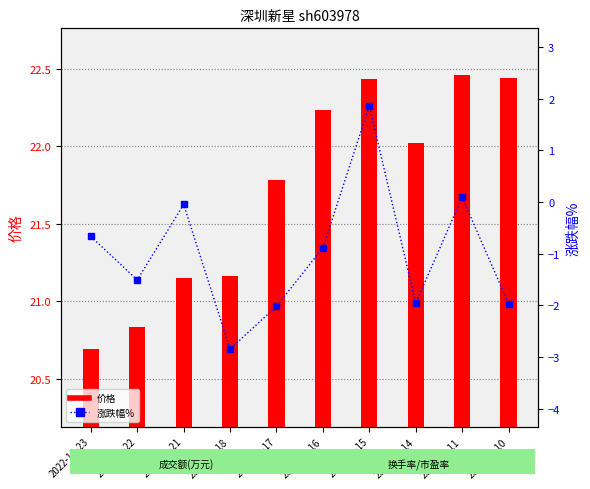

Which series changed the most between 2022-11-21 and 2022-11-14?

涨跌幅%